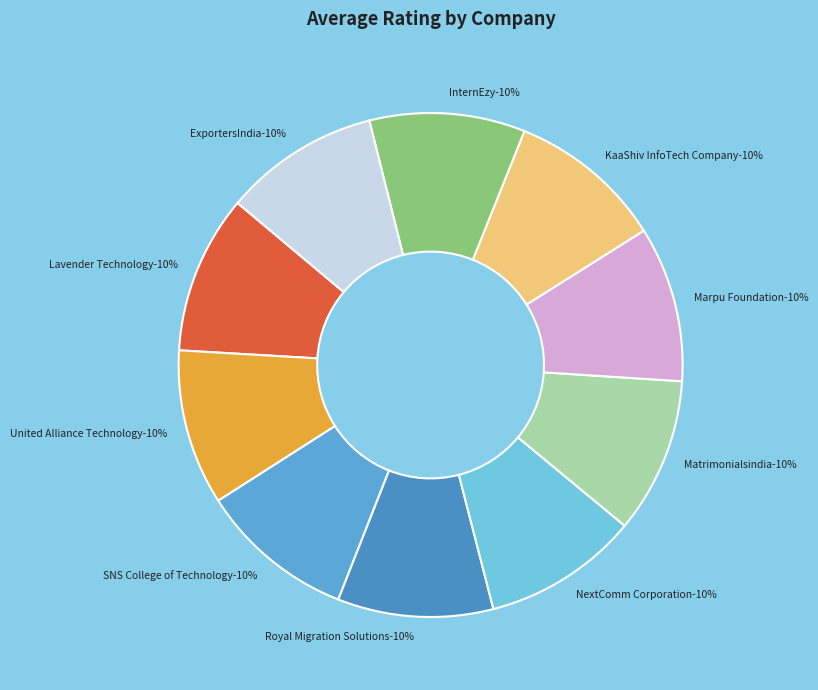

To the nearest percent, what percentage of the pie is Matrimonialsindia?

10%